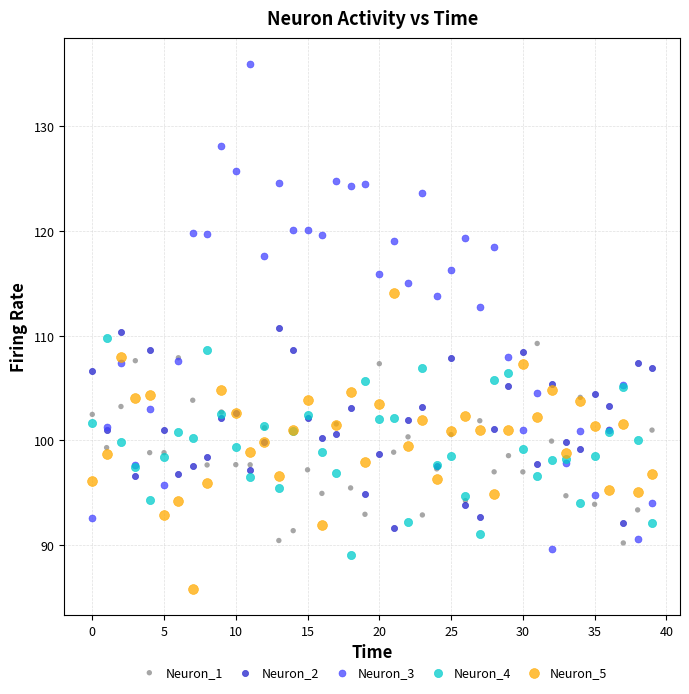

Which series reaches the maximum Y coordinate?

Neuron_3